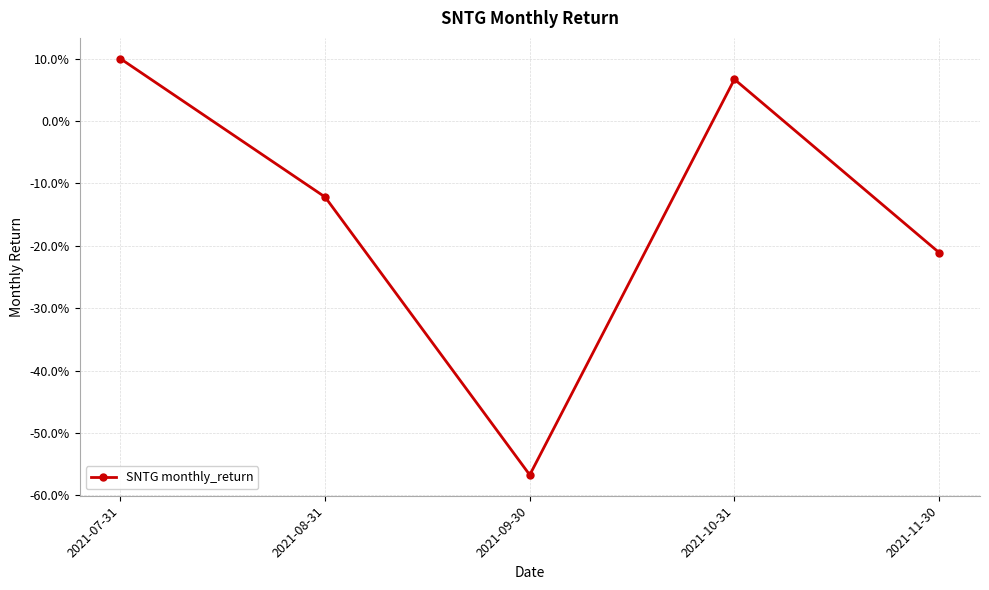

The value at 2021-09-30 is -0.2. True or false?

False